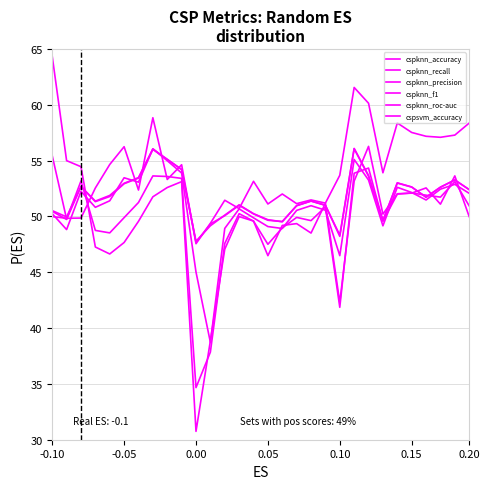

Does the chart display data point markers on the line(s)?

No